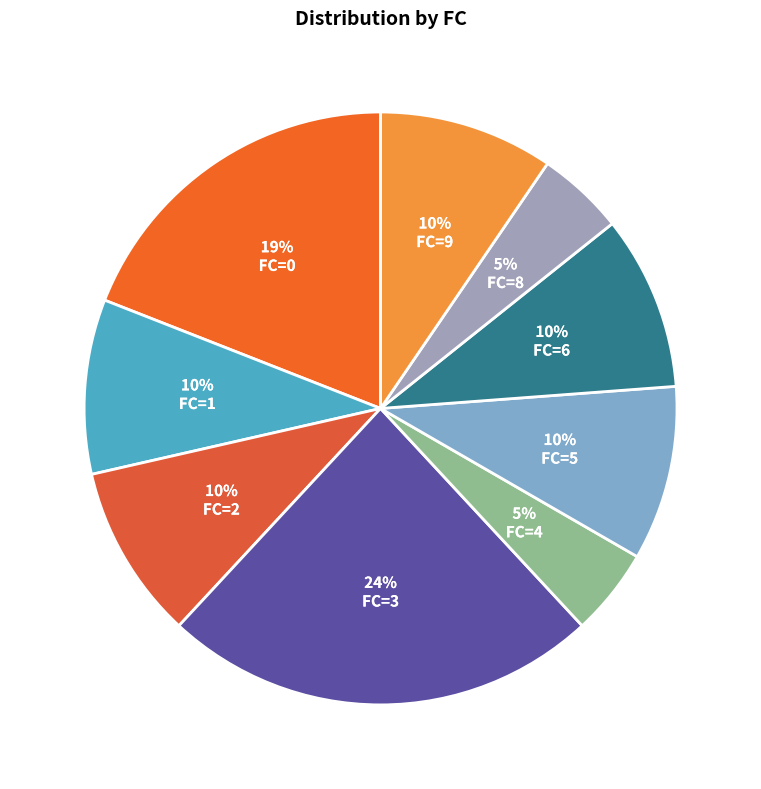

How many slices are in this pie chart?

9